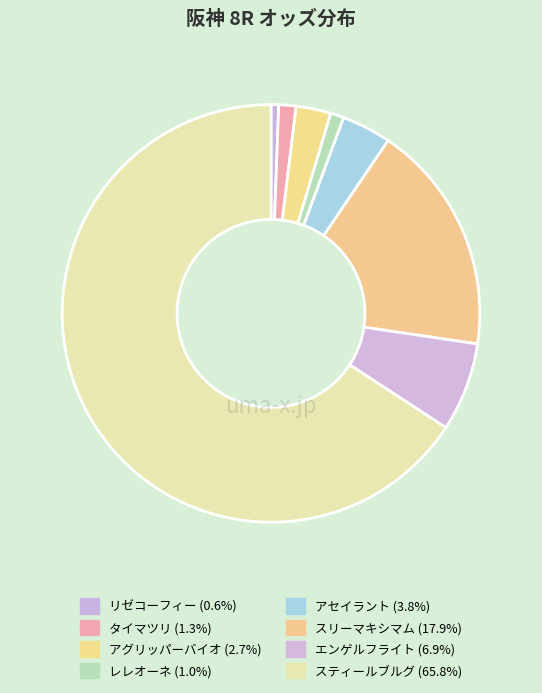

Which slice is the smallest?

リゼコーフィー (2.0)